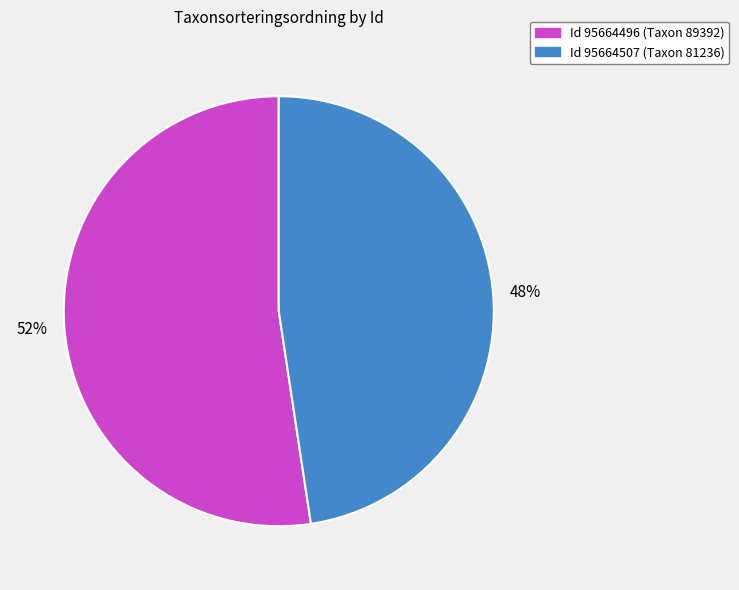

Is there any slice that represents more than half of the pie?

Yes